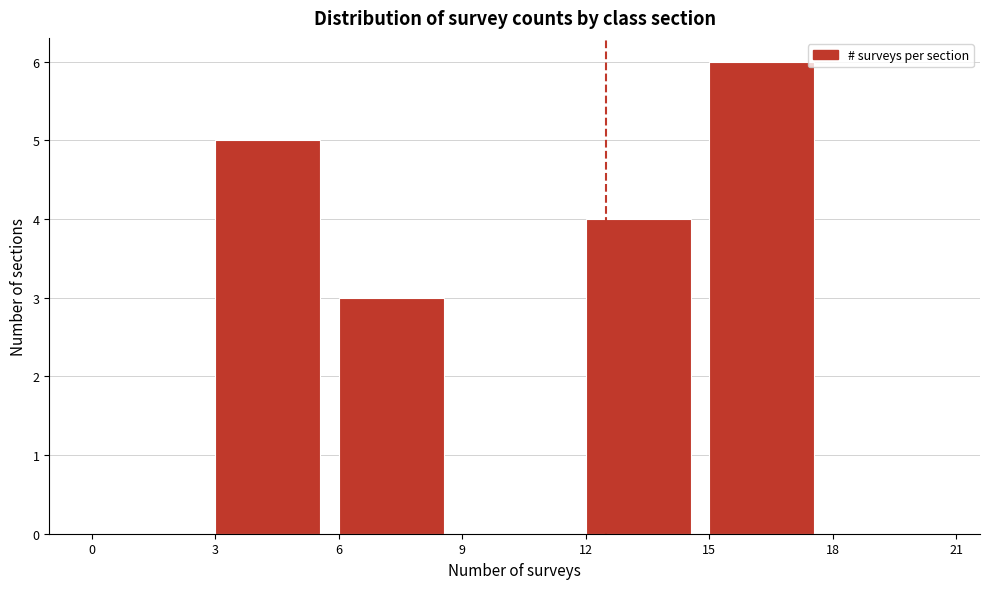

Reading left to right, list every bar in this chart as the range it spans on the x-axis followed by its height. The values are not printed on the chart, so give them approximately, as read against the axis.

0 to 3: 0
3 to 6: 5
6 to 9: 3
9 to 12: 0
12 to 15: 4
15 to 18: 6
18 to 21: 0